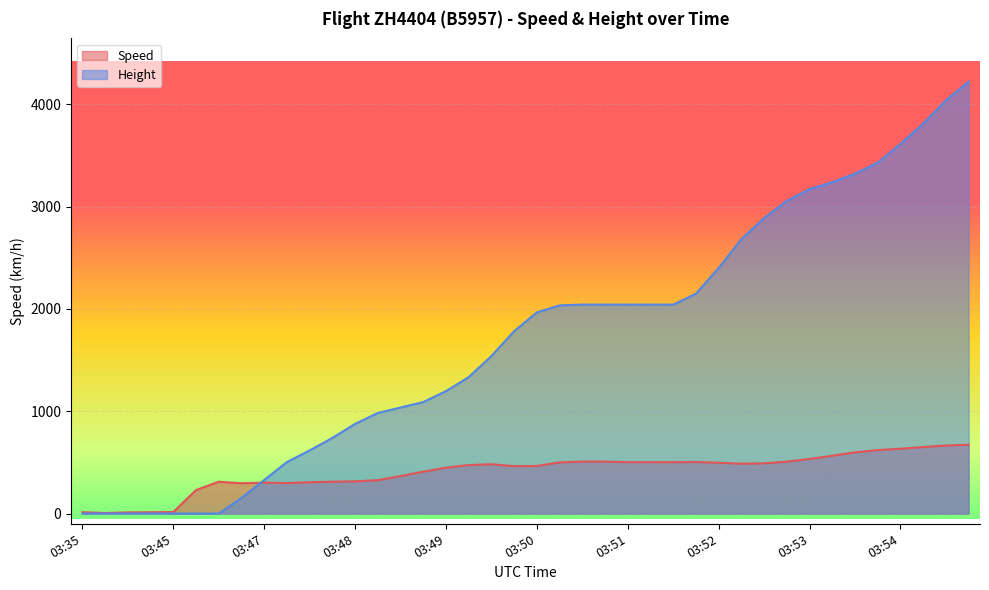

At which category does the chart reach its minimum across all series?

03:35